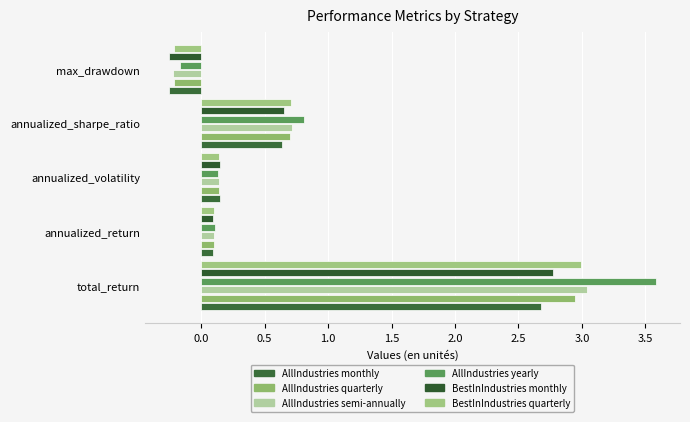

Count the number of categories in the chart.

5